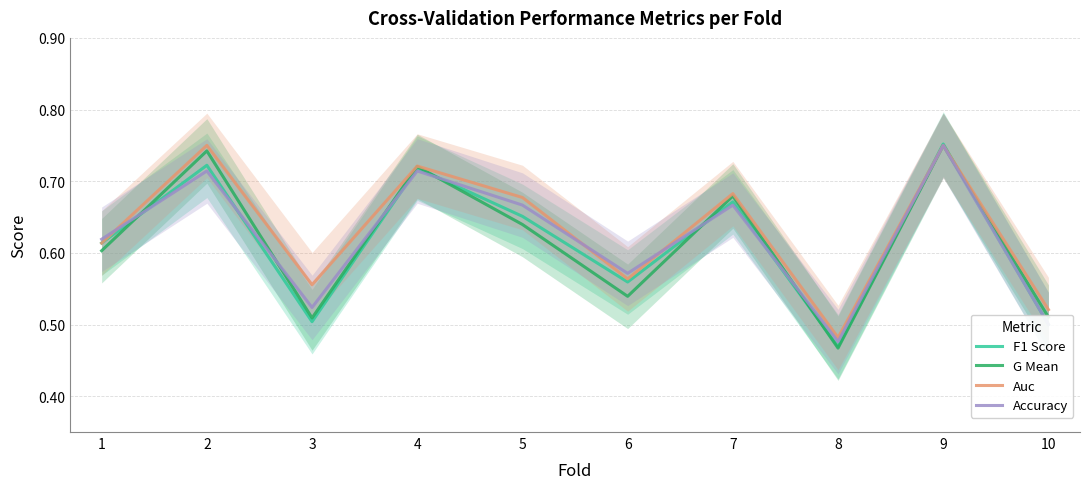

True or false: F1 Score and Accuracy intersect in this chart.

True